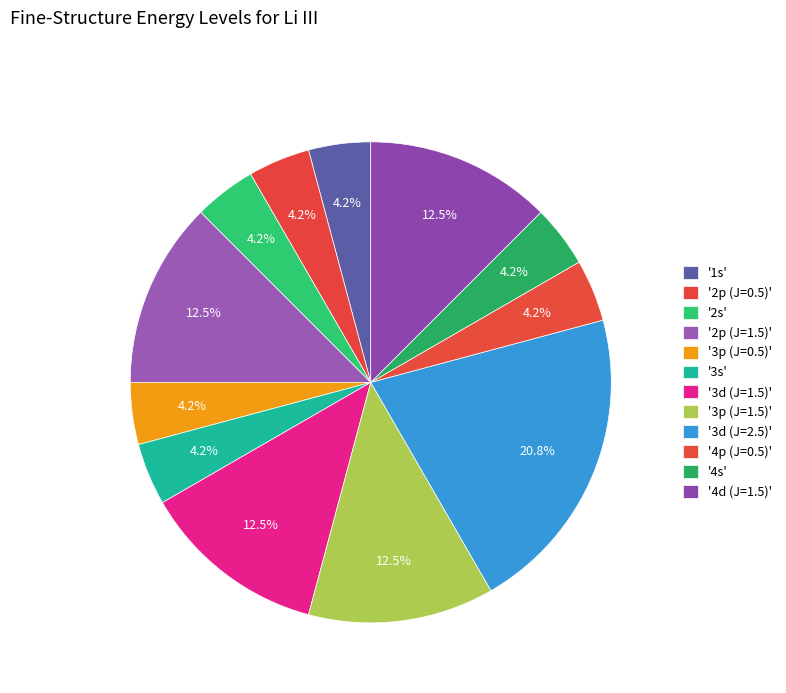

To the nearest percent, what is the difference between the largest and smallest slice percentages?

17%